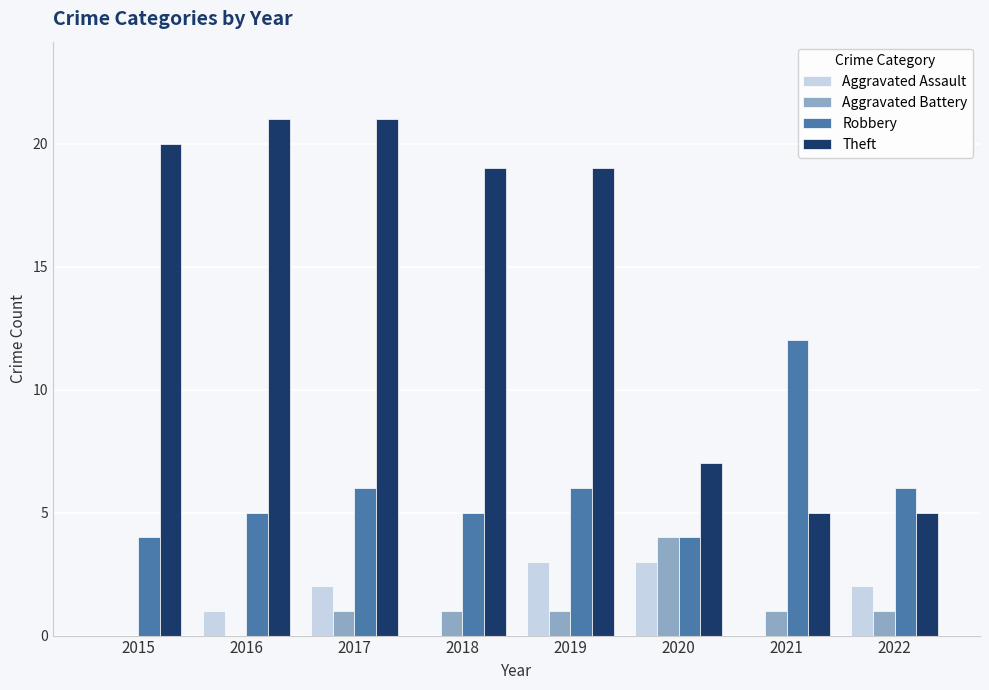

Which category has the highest value in the Robbery series?

2021